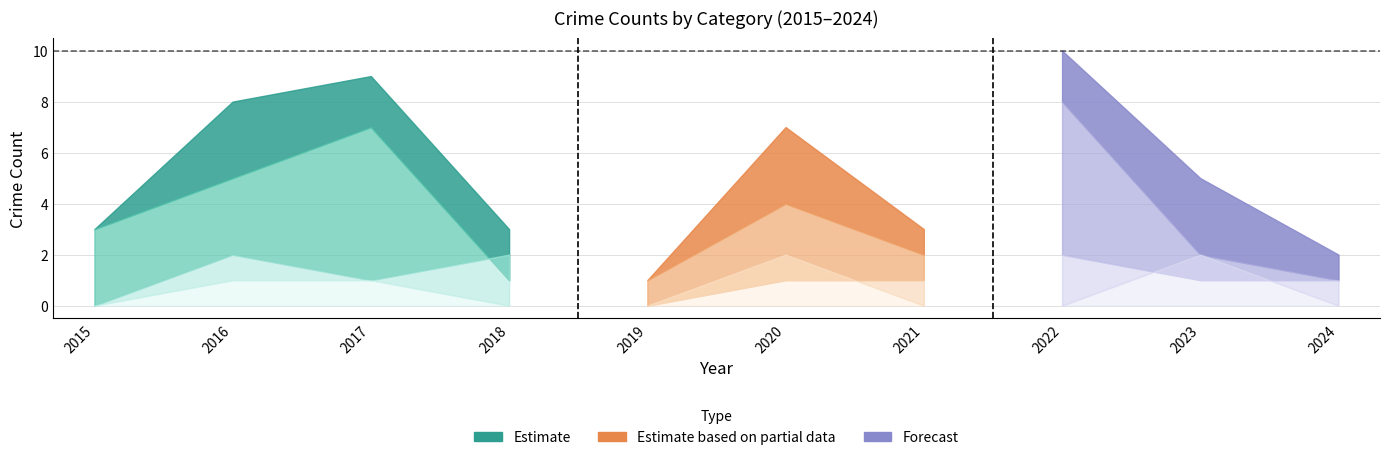

At which label does Aggravated Battery reach its peak?

2016